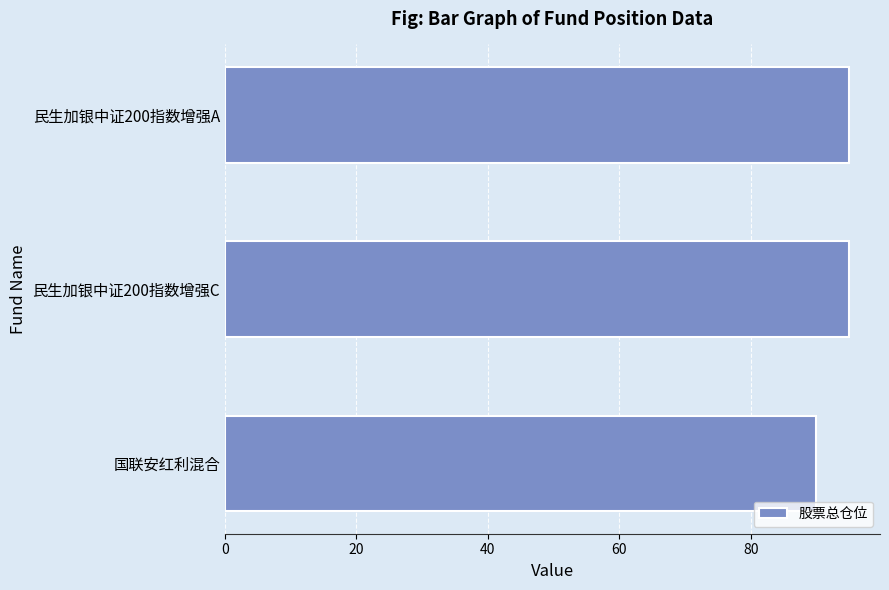

How many bars are there in total?

3